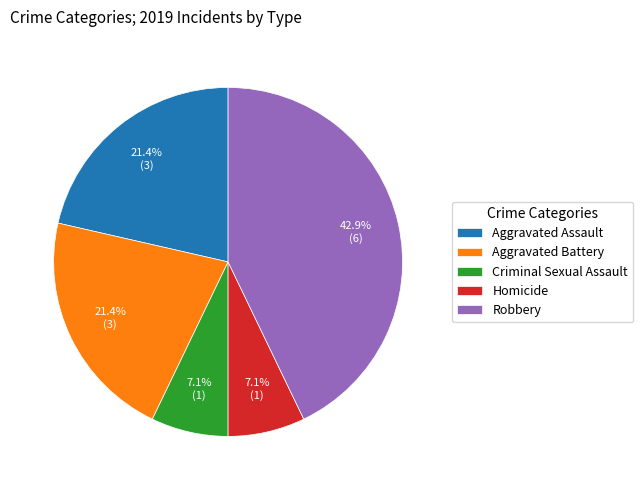

Does Aggravated Assault account for over 50% of the chart?

No